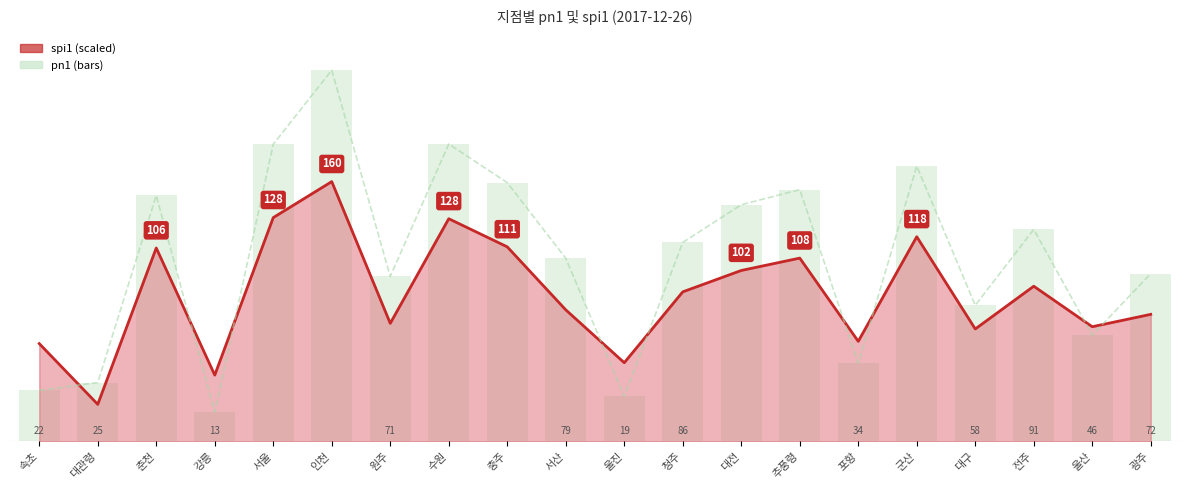

Which series has the largest total across all categories?

pn1 (norm)